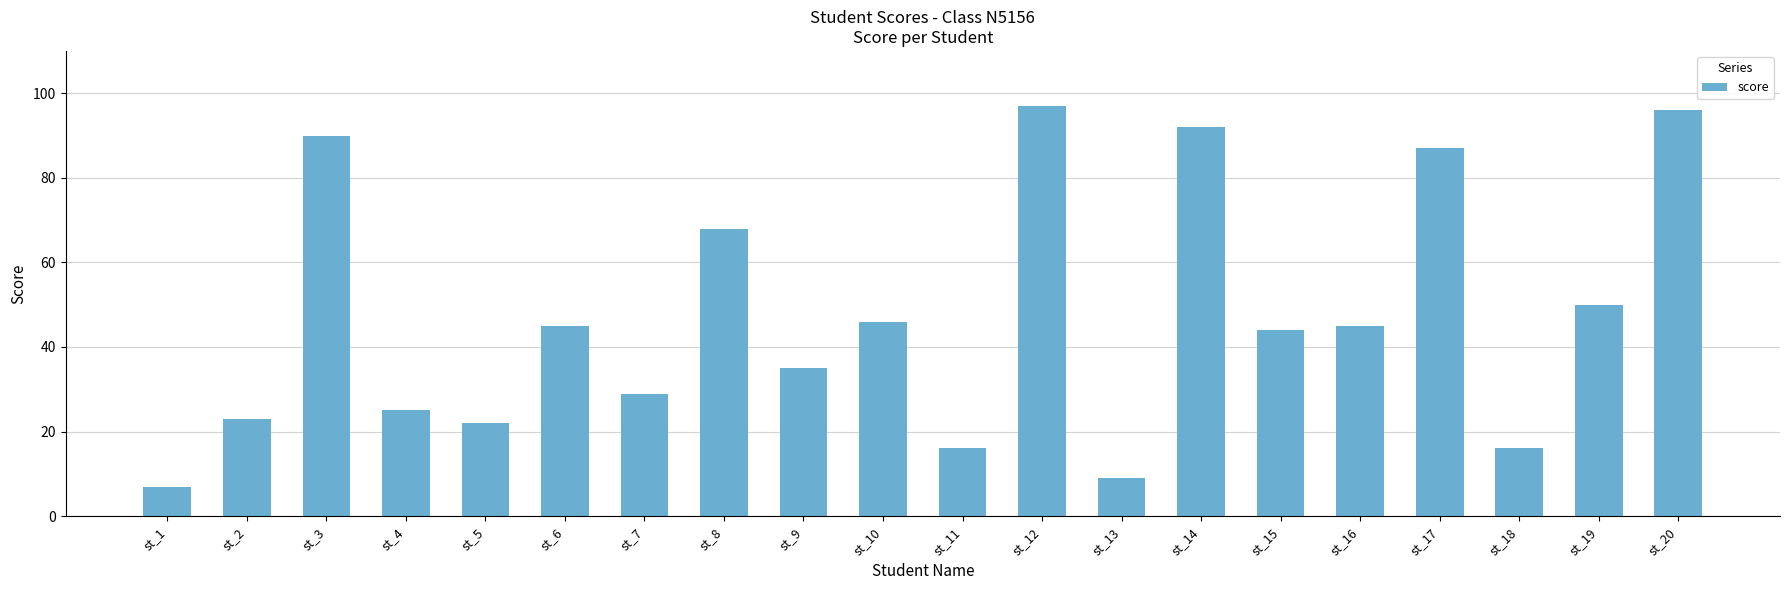

Reading right to left, list all the values displayed in this chart.

96	50	16	87	45	44	92	9	97	16	46	35	68	29	45	22	25	90	23	7